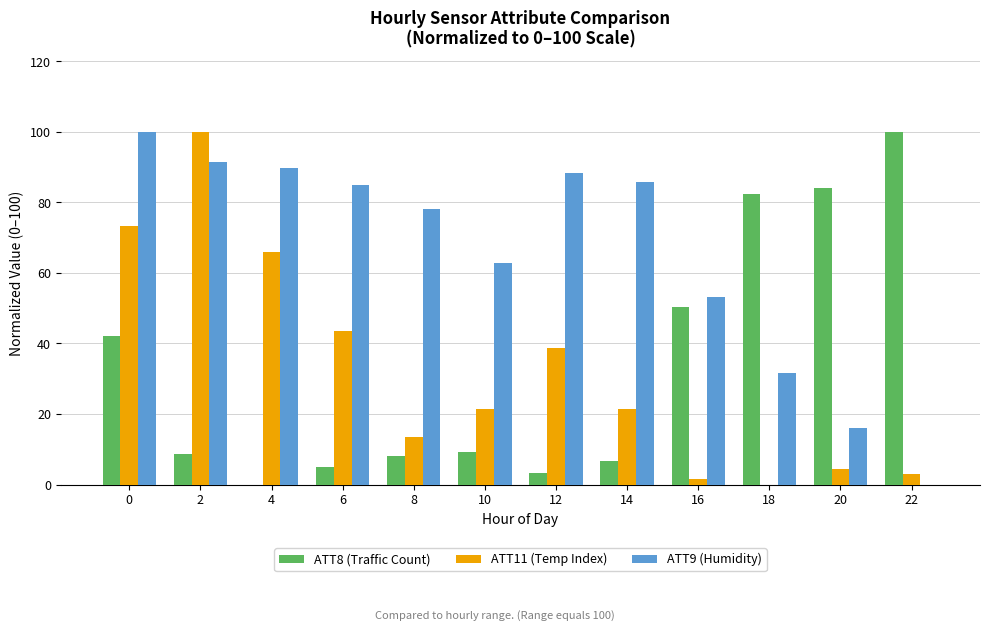

What is the sum of all ATT11 (Temp Index) values?

386.6